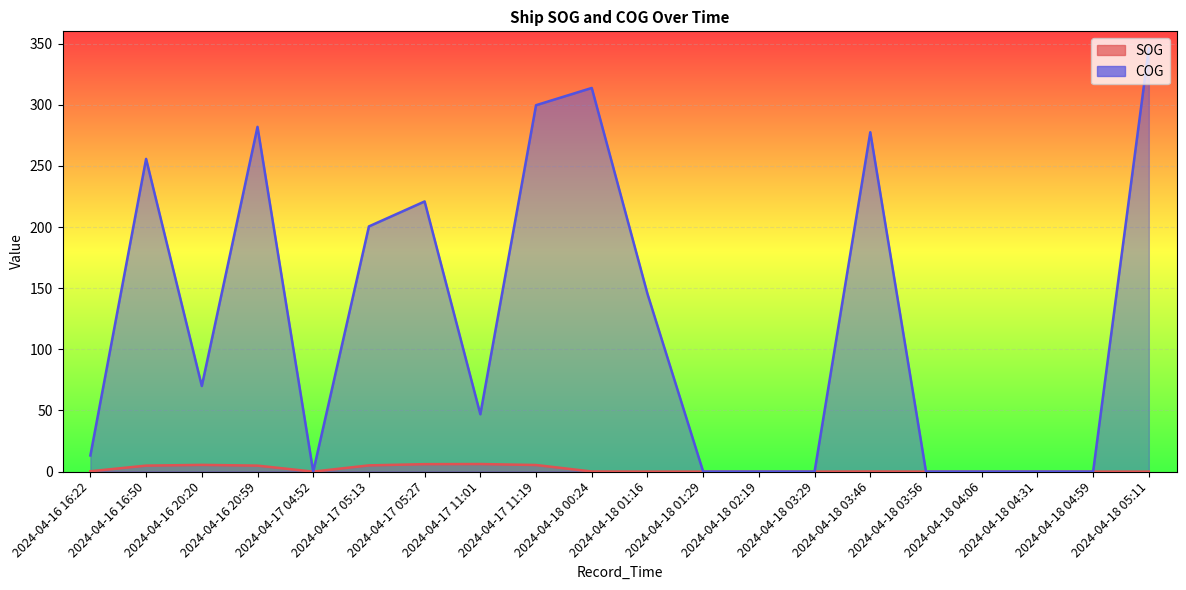

How many lines are shown in the chart?

2